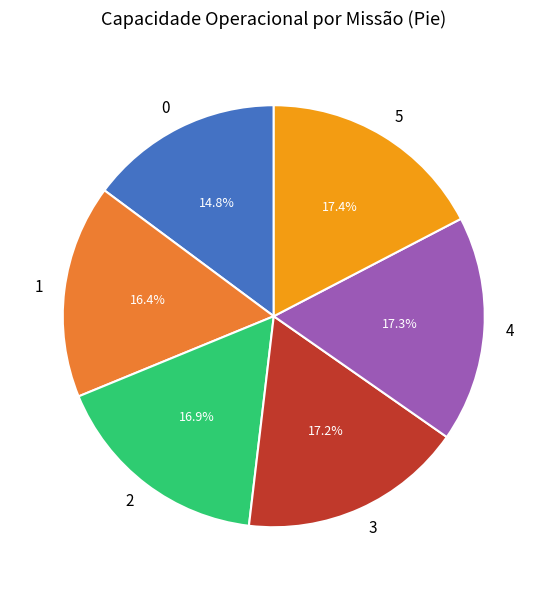

How many slices are in this pie chart?

6